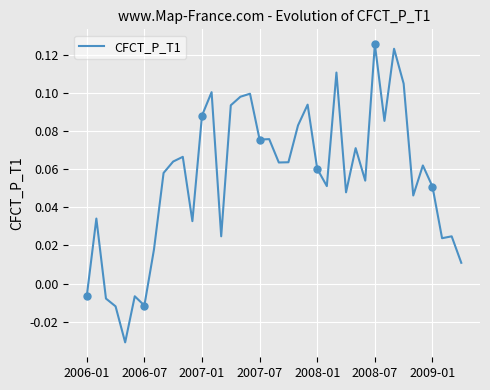

Reading left to right, what are all the values shown in this chart?

-0.0	0.0	-0.0	-0.0	-0.0	-0.0	-0.0	0.0	0.1	0.1	0.1	0.0	0.1	0.1	0.0	0.1	0.1	0.1	0.1	0.1	0.1	0.1	0.1	0.1	0.1	0.1	0.1	0.0	0.1	0.1	0.1	0.1	0.1	0.1	0.0	0.1	0.1	0.0	0.0	0.0